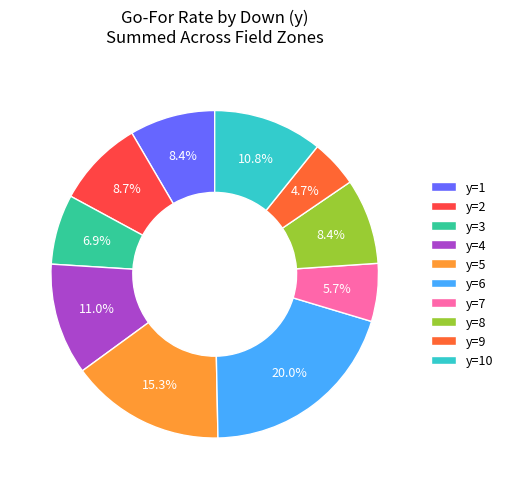

How many segments does this pie chart have?

10